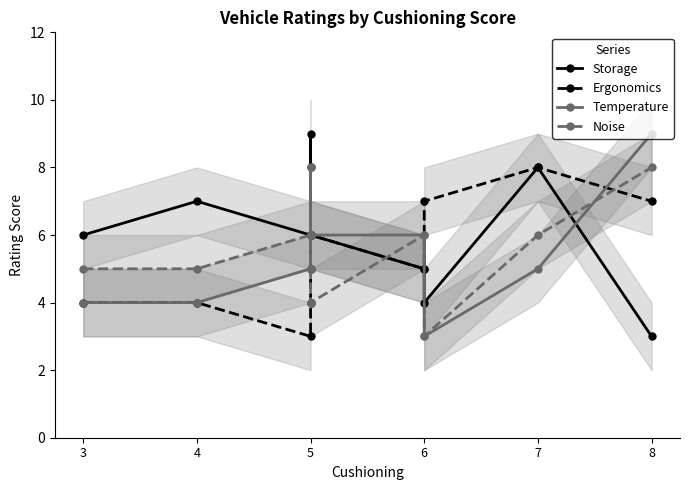

Which has a higher value, 5 or 5?

5